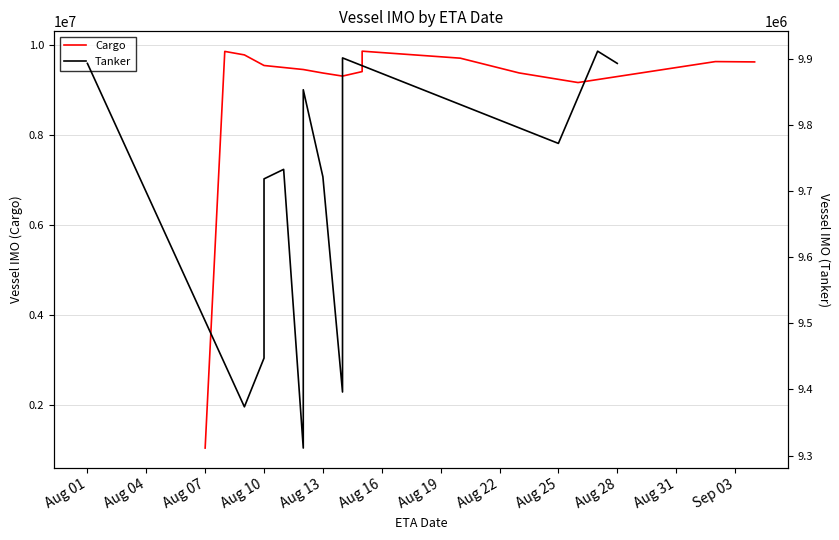

How many values are below 9550321?

7